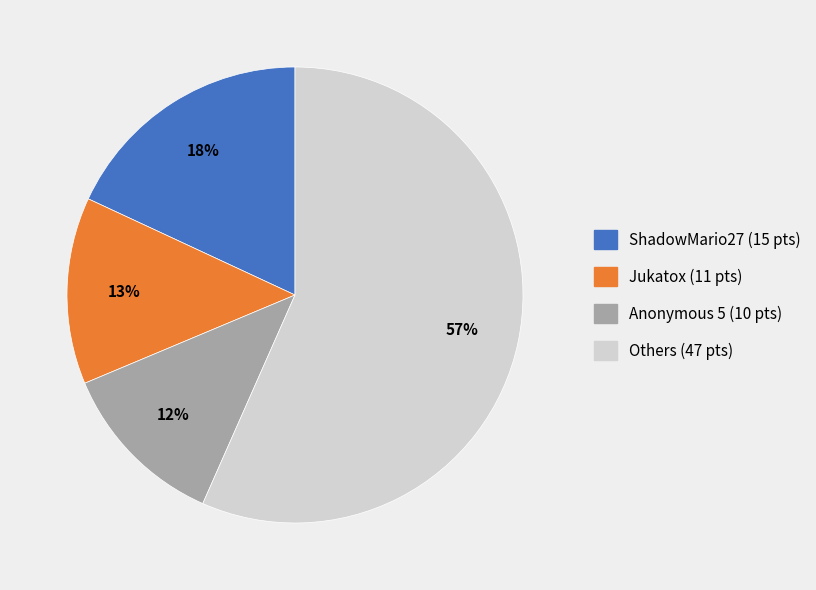

To the nearest percent, what is the average slice percentage?

25%